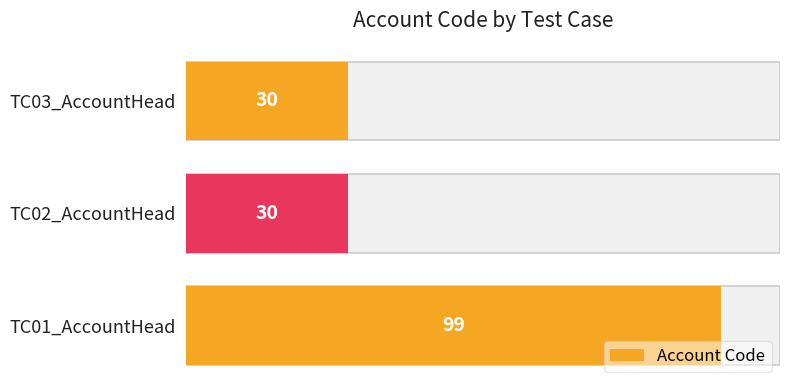

What is the sum of all values?

159